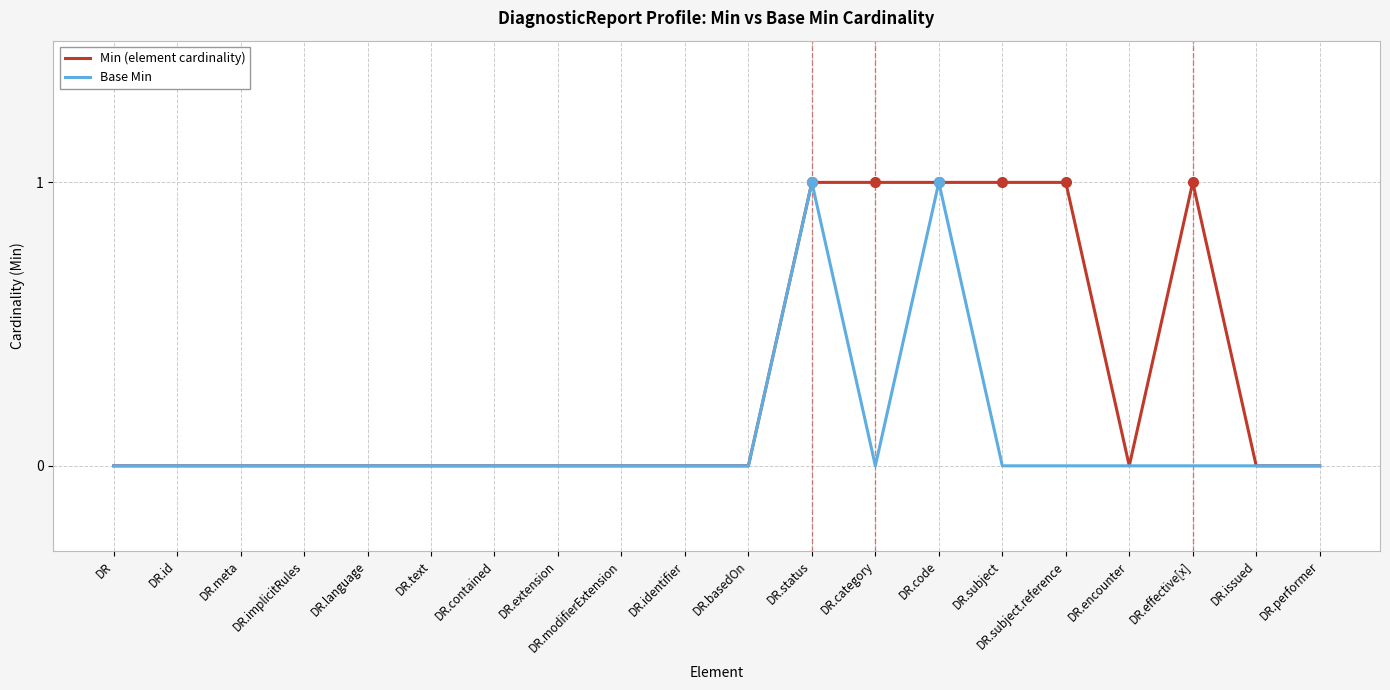

What are all the series names shown in the legend?

Min (element cardinality), Base Min